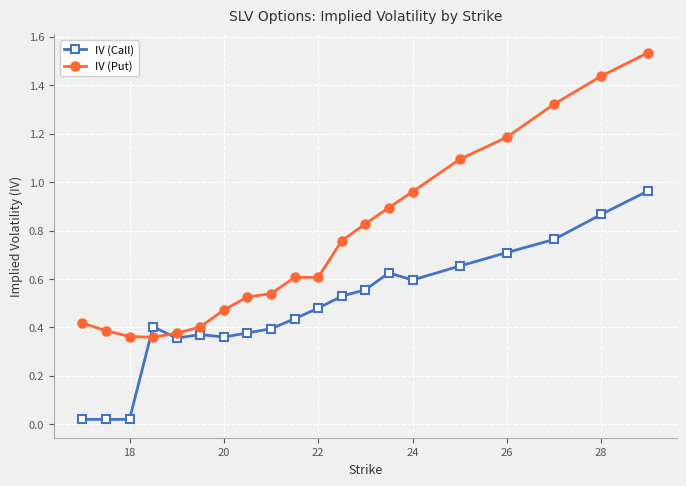

What is the difference between the maximum and second lowest values in the IV (Put) series?

1.2